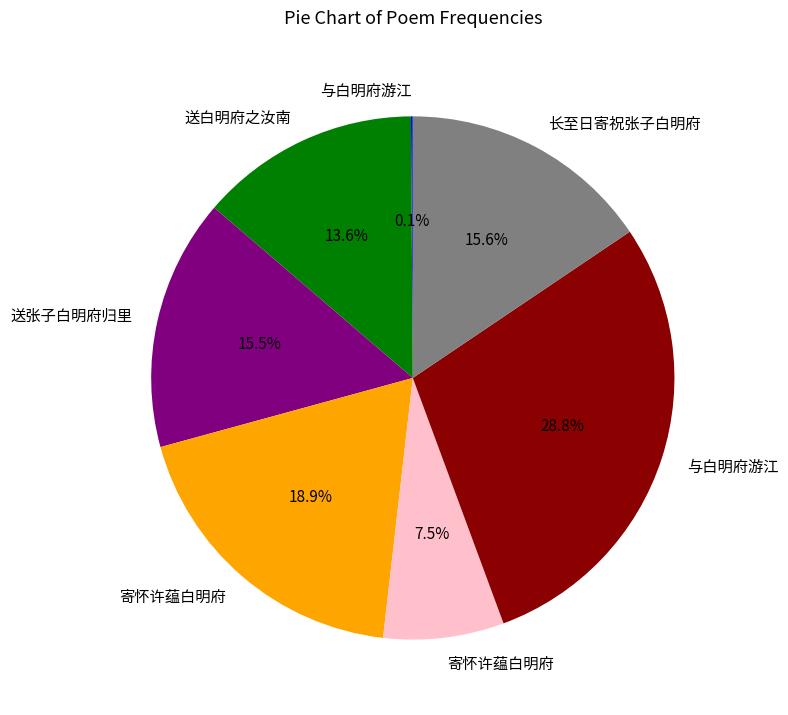

Is there any slice that represents more than half of the pie?

No